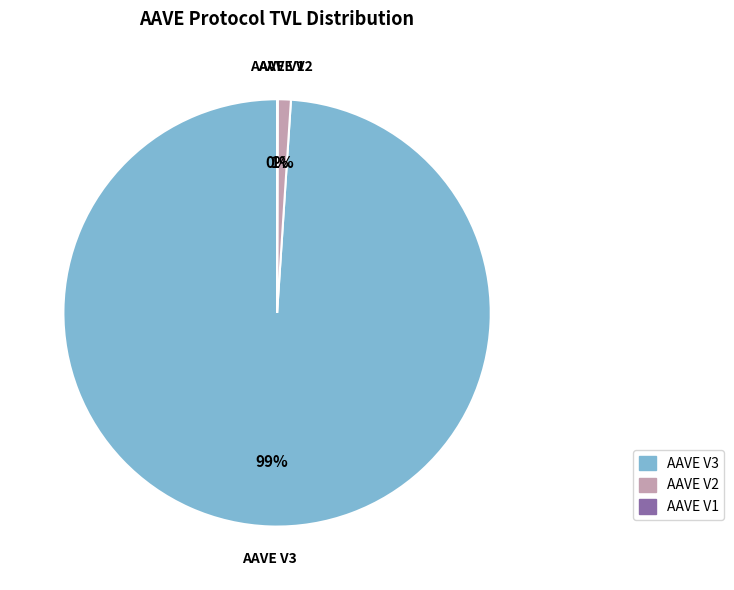

To the nearest percent, what is the difference between the largest and smallest slice percentages?

99%